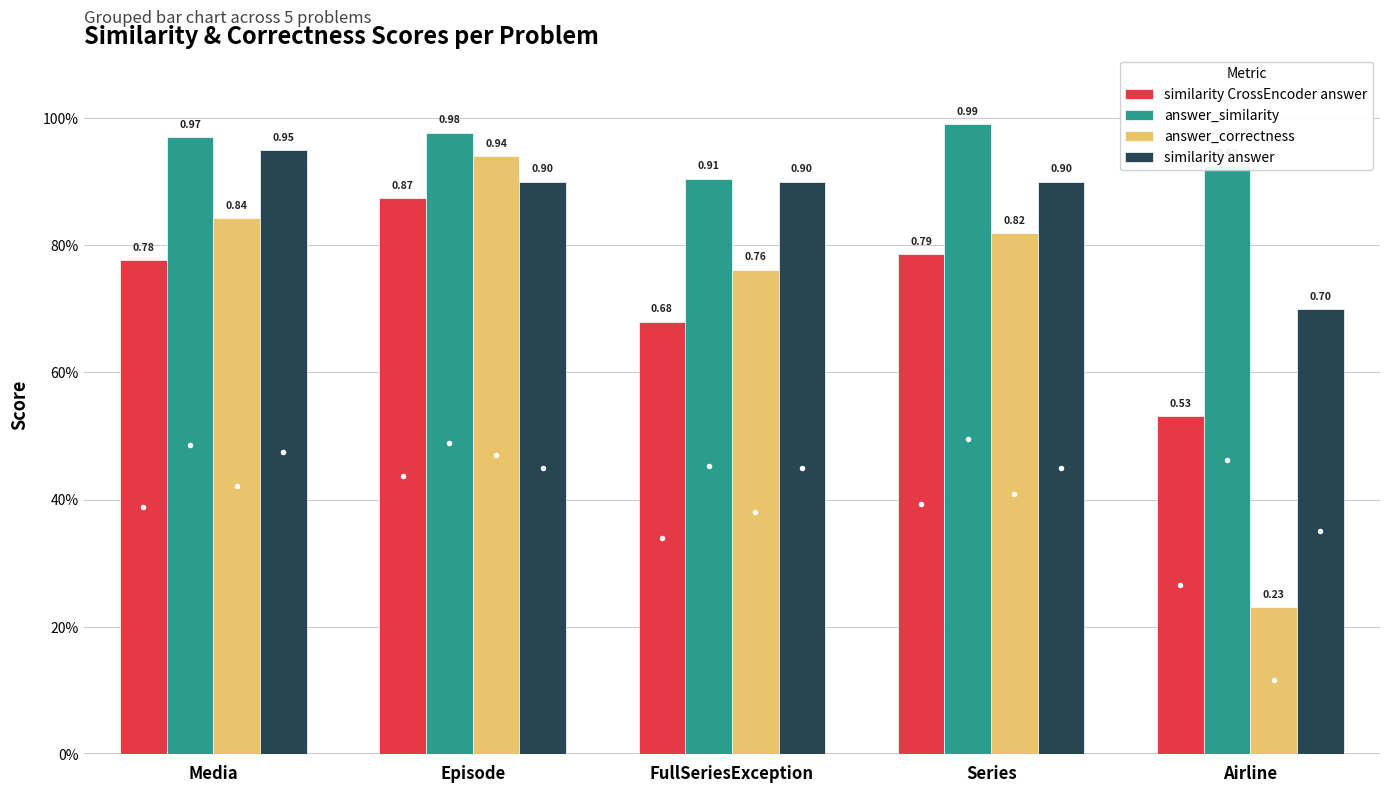

What are all the series names shown in the legend?

similarity CrossEncoder answer, answer_similarity, answer_correctness, similarity answer